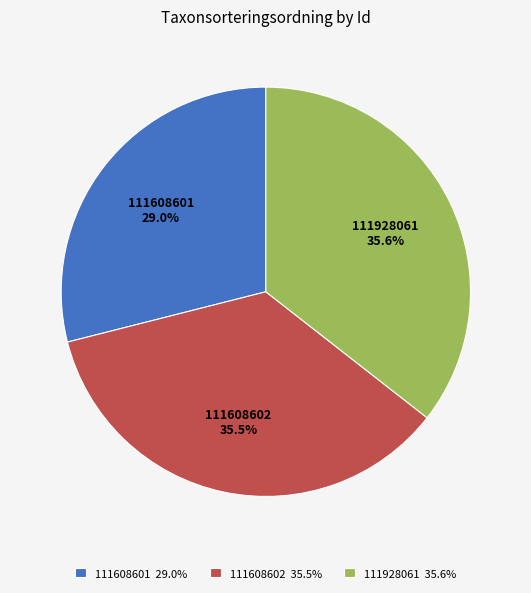

To the nearest percent, what is the average slice percentage?

33%